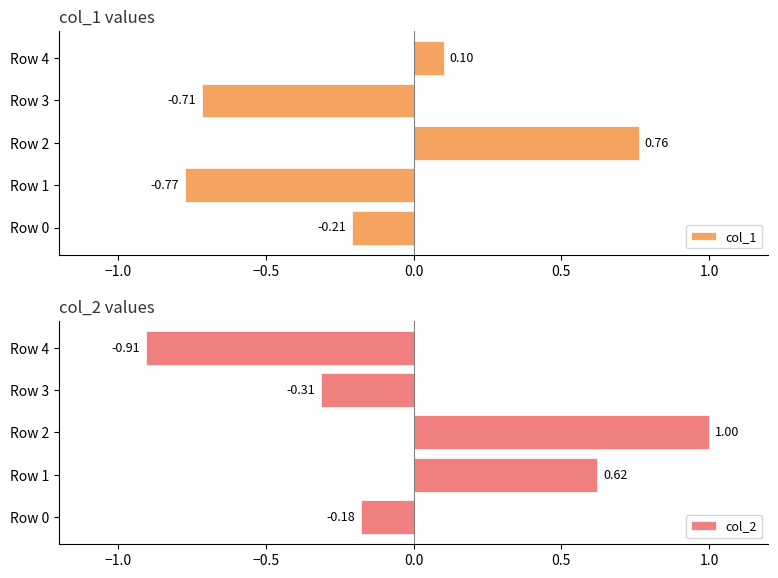

At which label is col_2 closest to 0?

Row 0